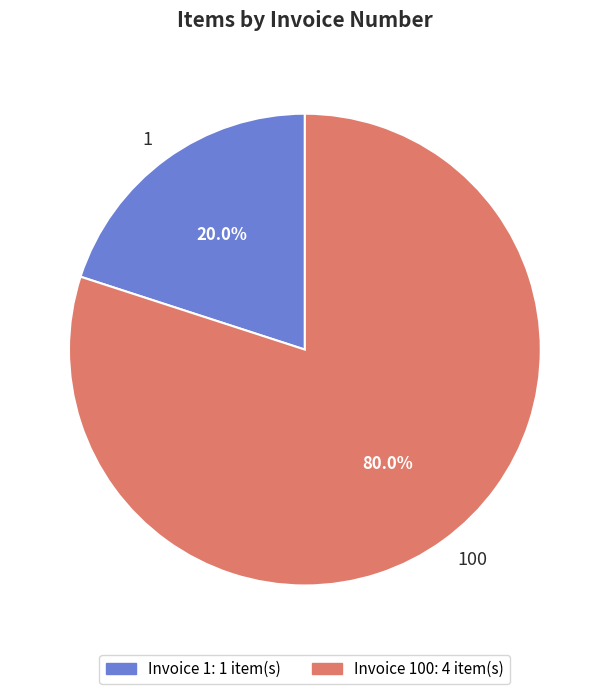

Is it true that 1 is 12% of the pie?

False